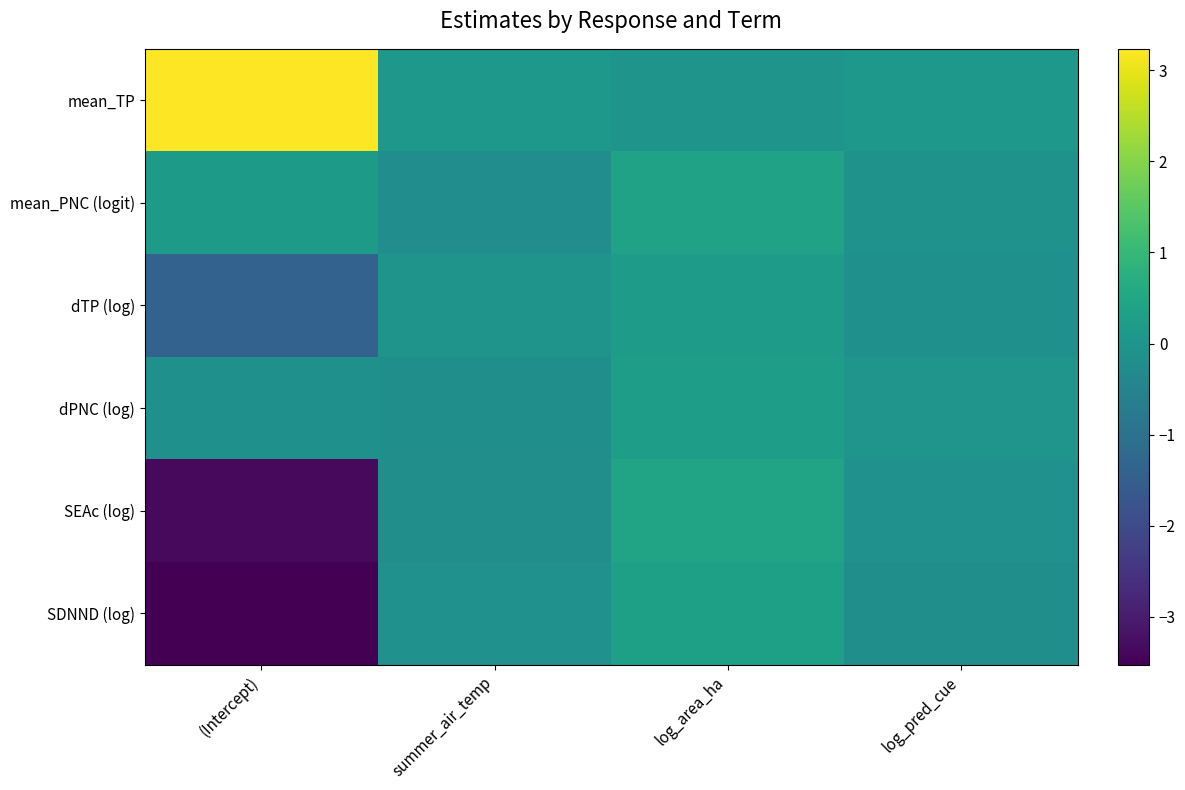

Which has a higher value, summer_air_temp or log_area_ha?

summer_air_temp